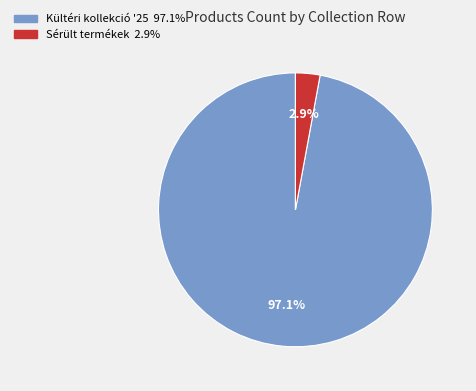

Is there any slice that represents more than half of the pie?

Yes